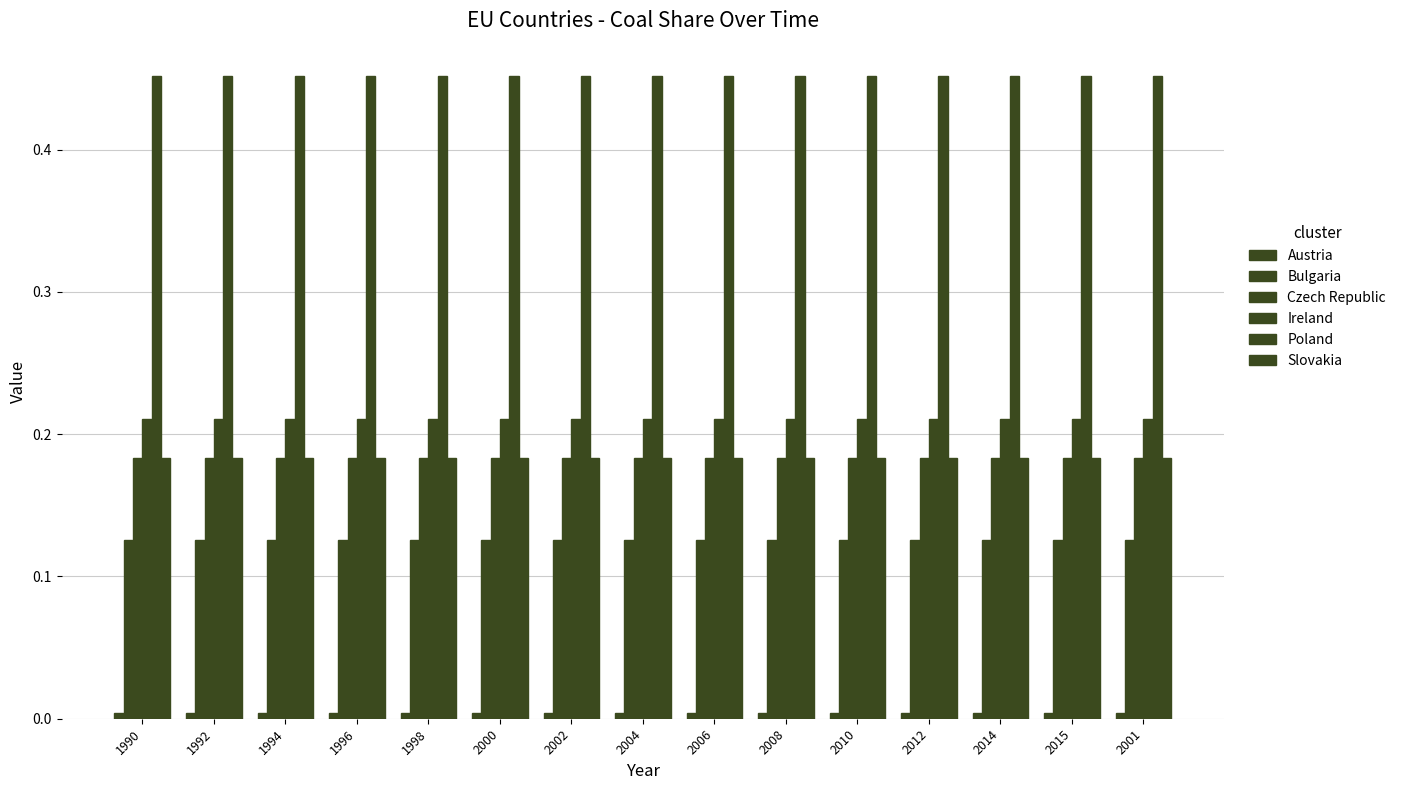

At 1992, list the series in order from largest to smallest.

Poland, Ireland, Czech Republic, Slovakia, Bulgaria, Austria